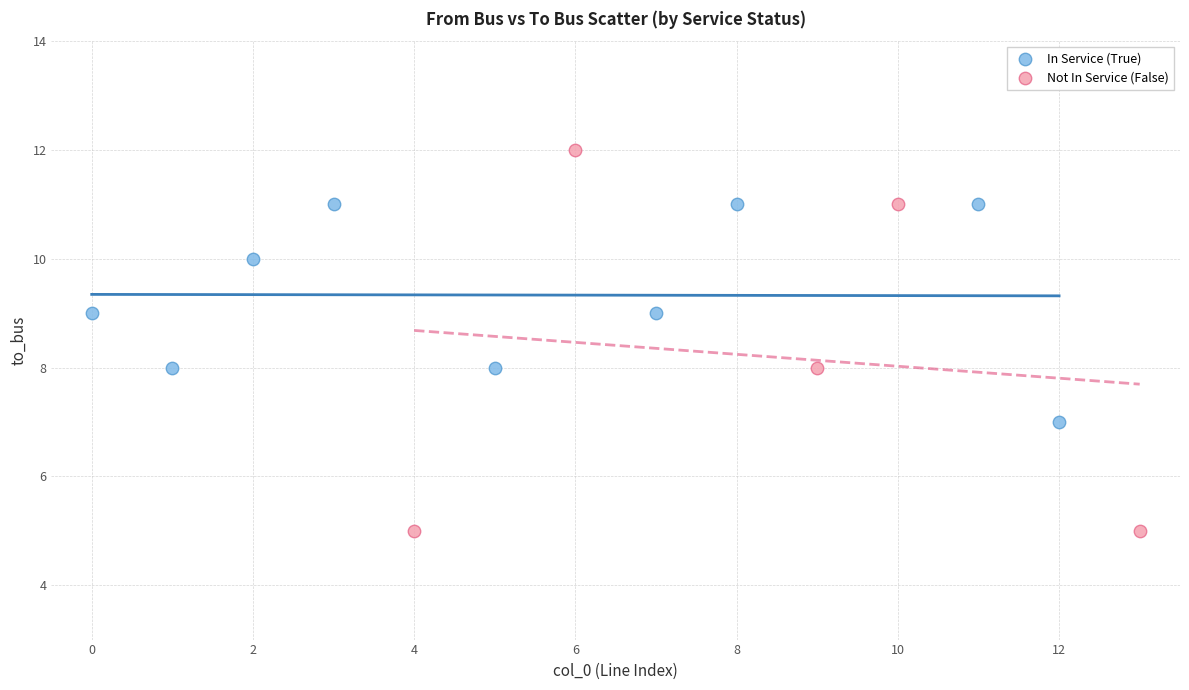

Which series contains the highest Y value?

Not In Service (False)